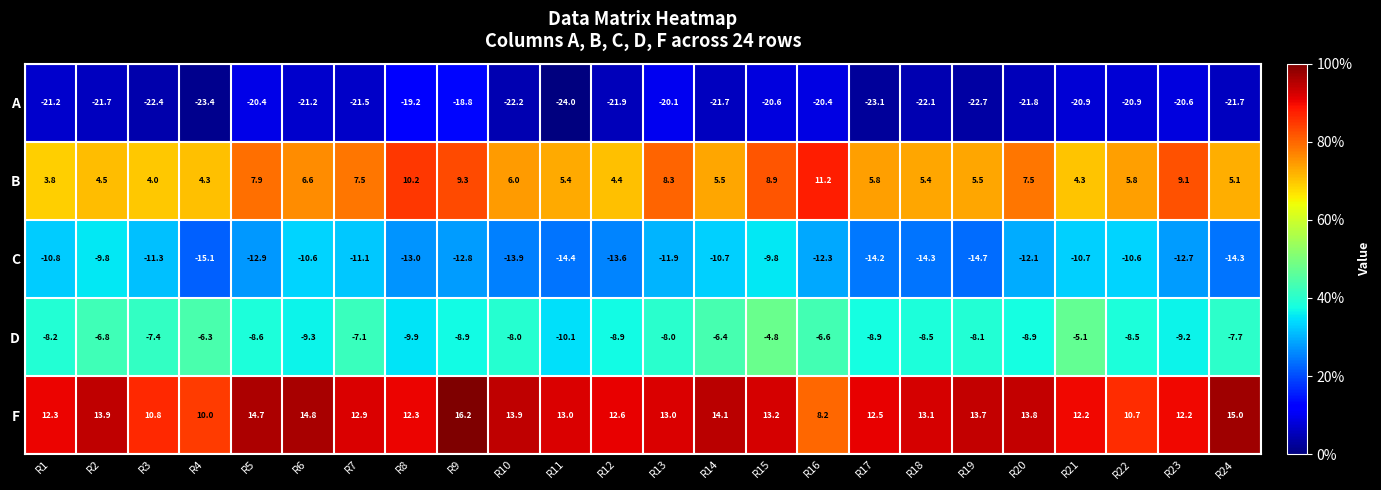

The C series shows -13.9 at R10. True or false?

True